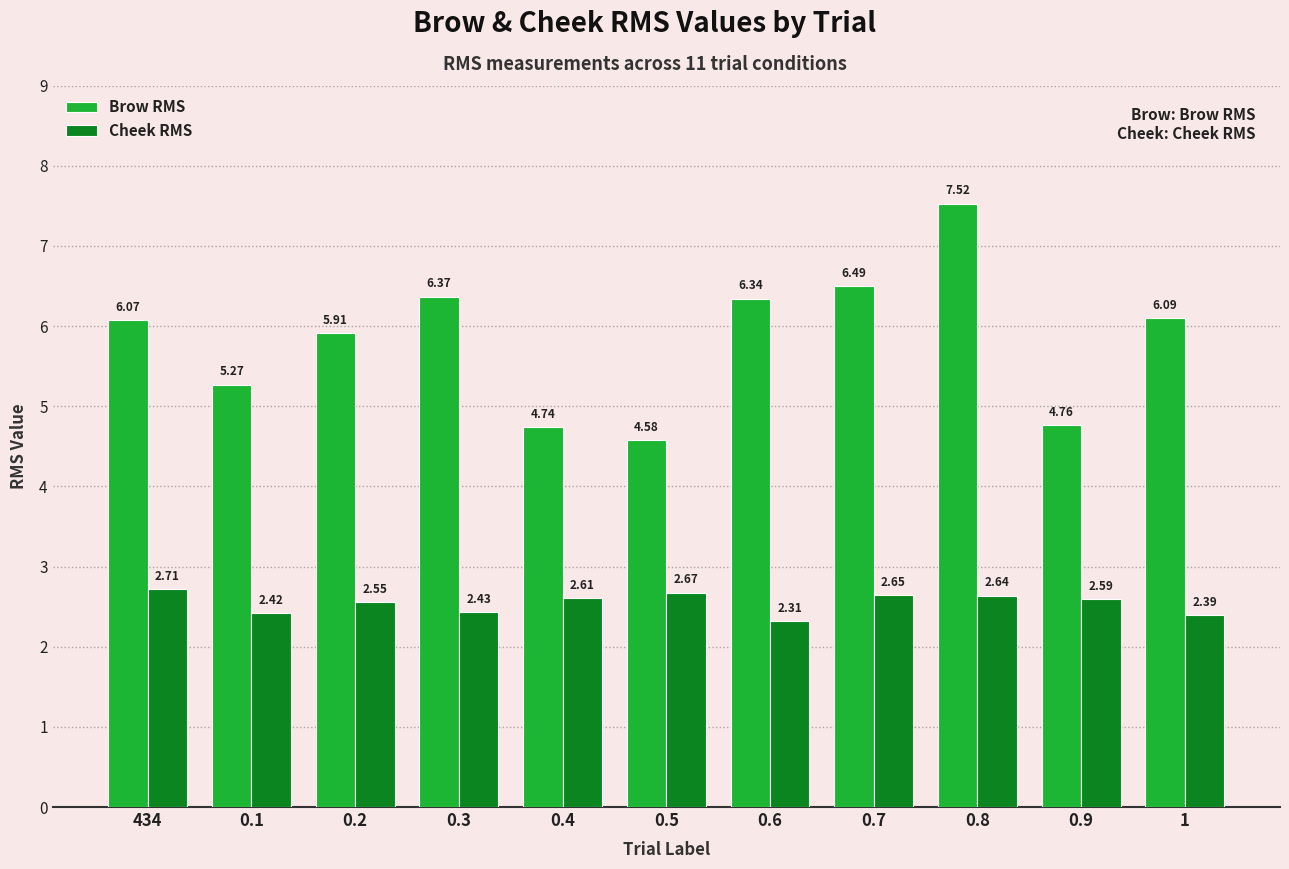

Count the number of data series in this chart.

2